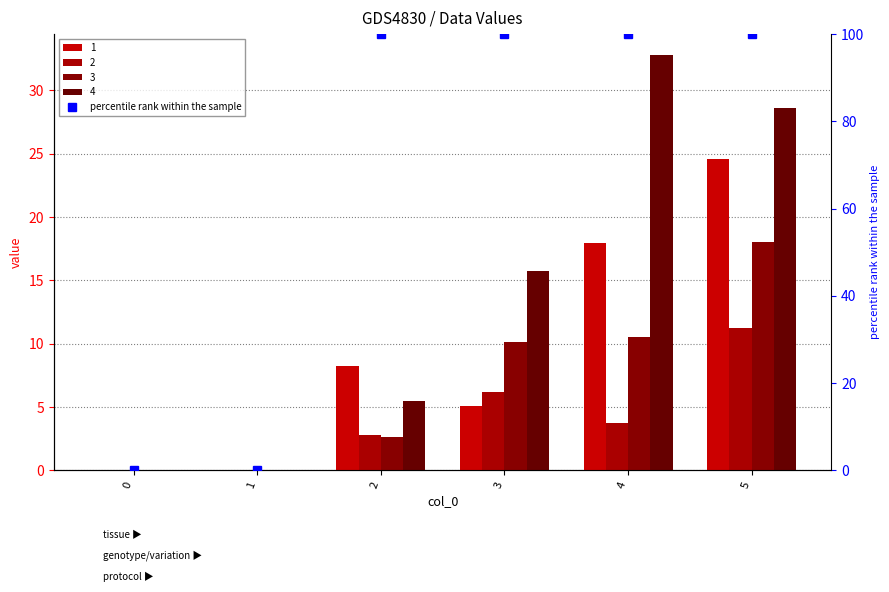

Which category has the highest value across all series?

2